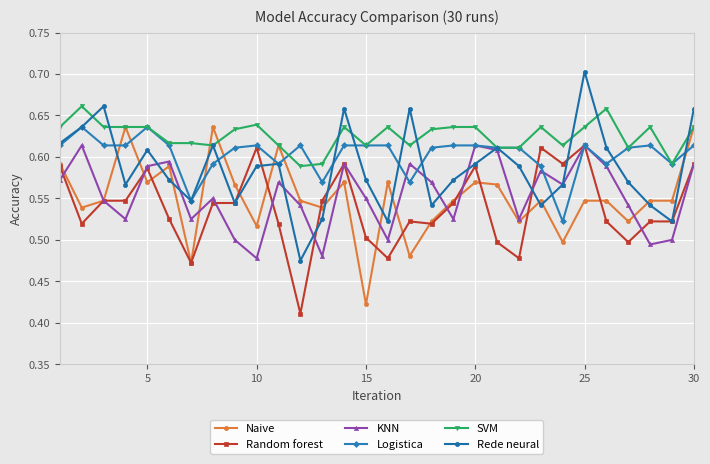

Which series has the largest total across all categories?

SVM